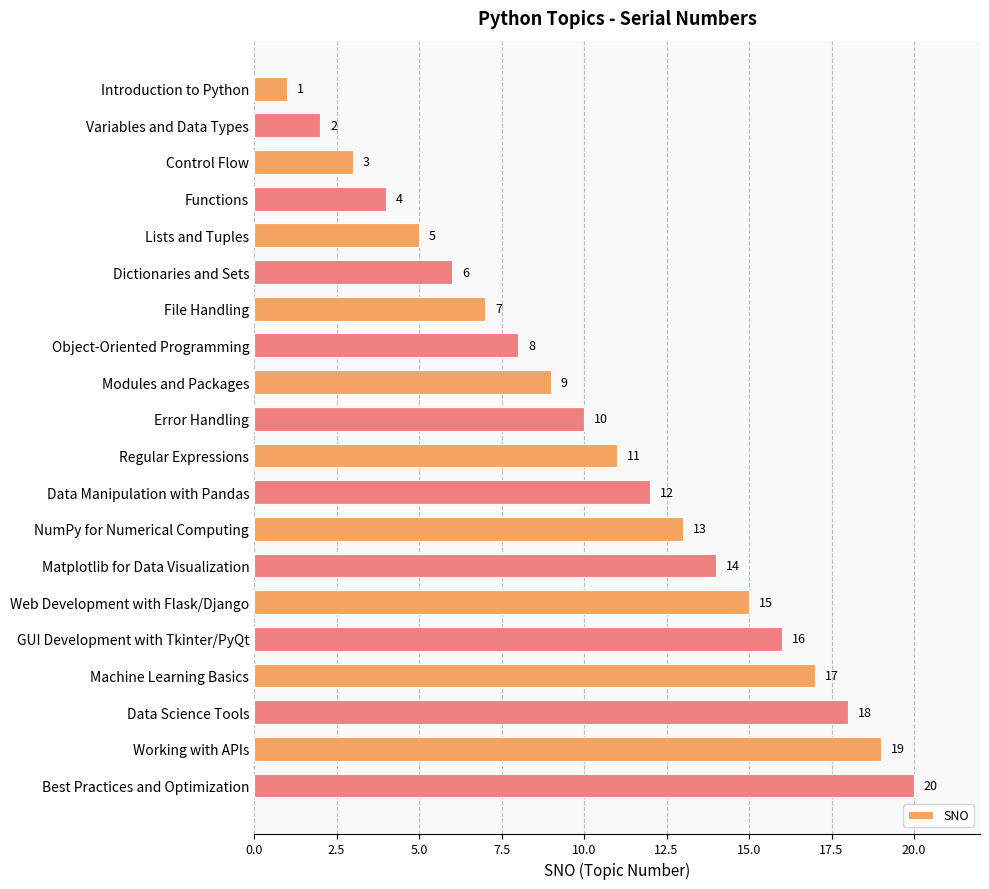

Is it true that the value at Best Practices and Optimization is 8?

False